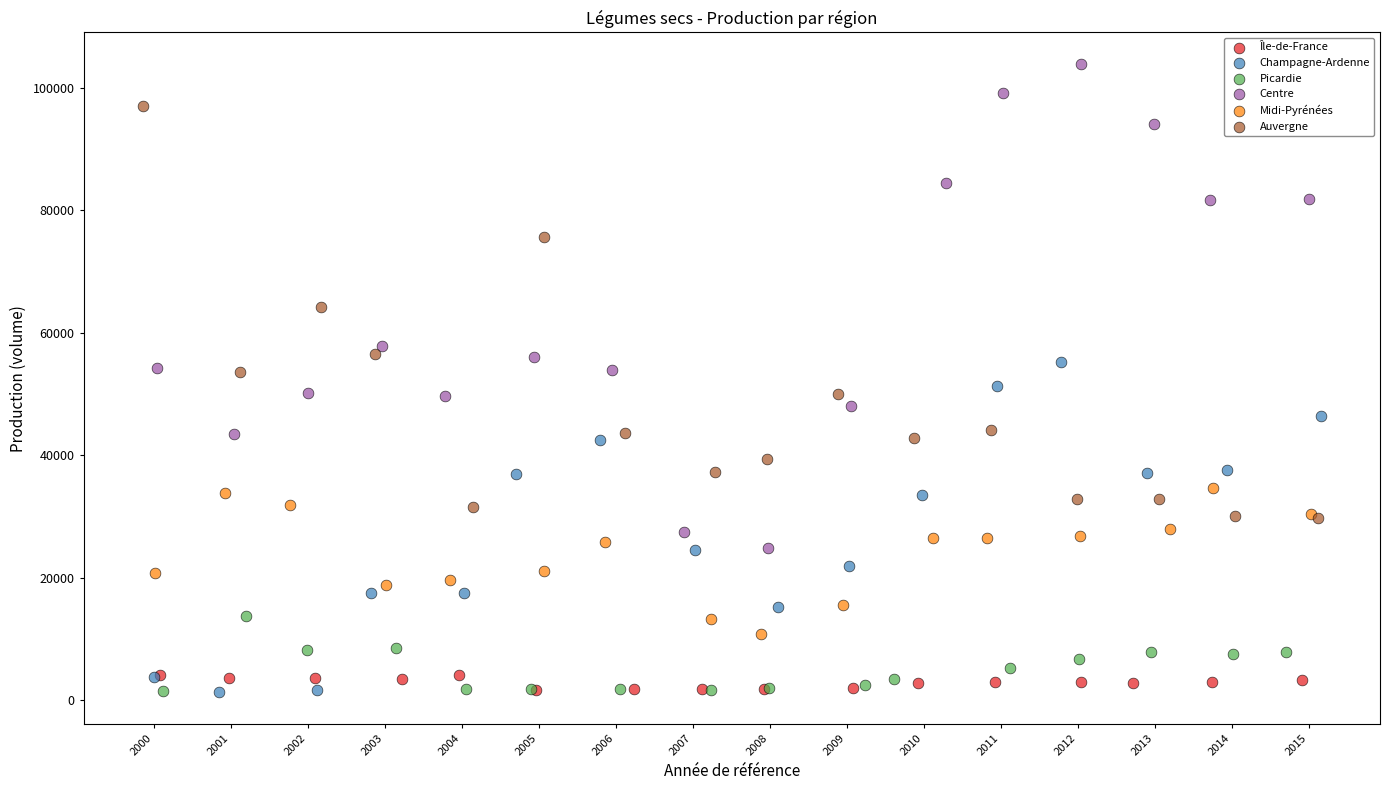

Which series has the widest spread of Y values?

Centre